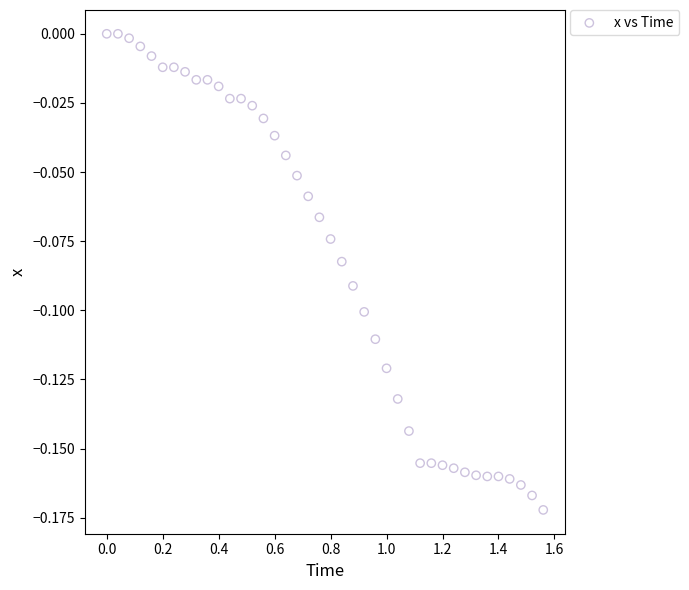

What is the range of X values (max minus min)?

1.6